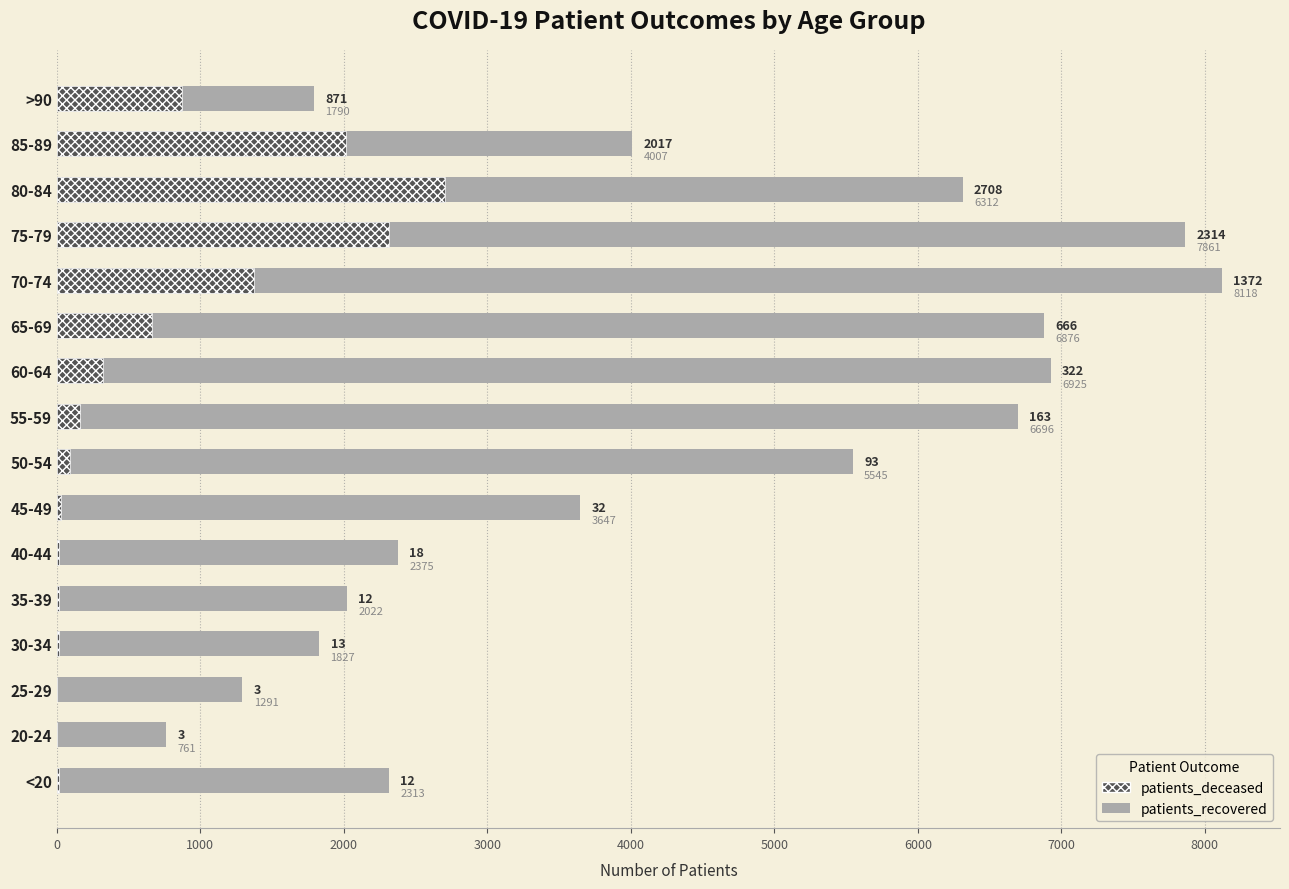

Count the number of categories in the chart.

16